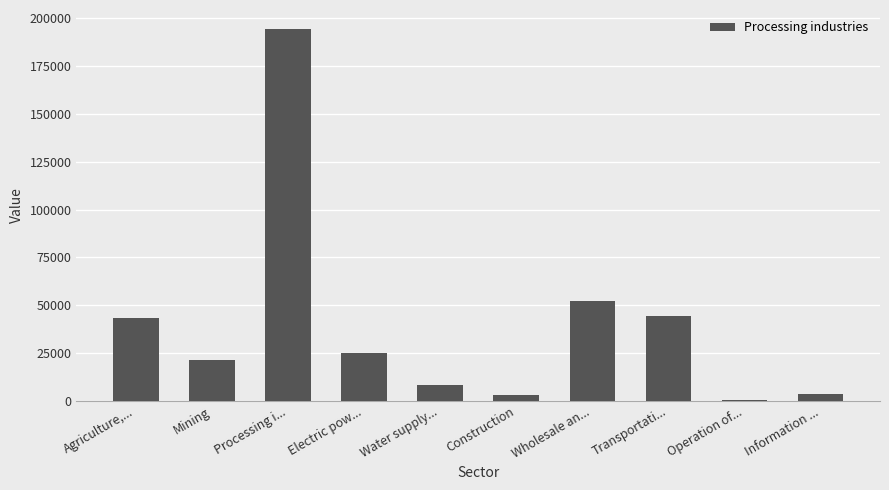

Read the value at Processing i....

194684.1